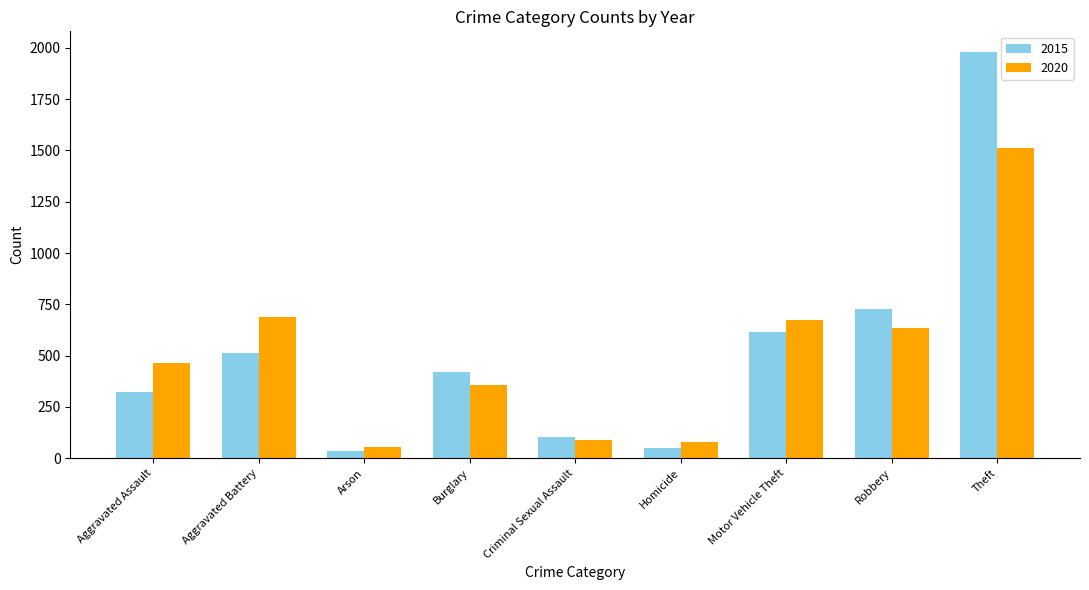

What is the value of the 2020 bar at the 1st from the left?

466